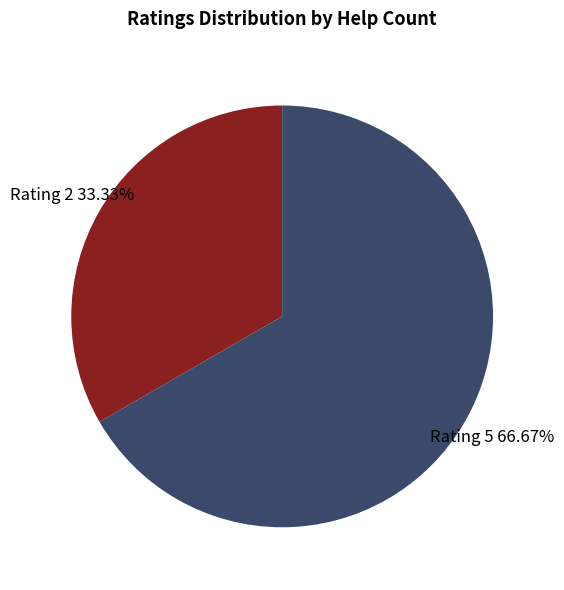

To the nearest percent, what is the difference between the largest and smallest slice percentages?

33%